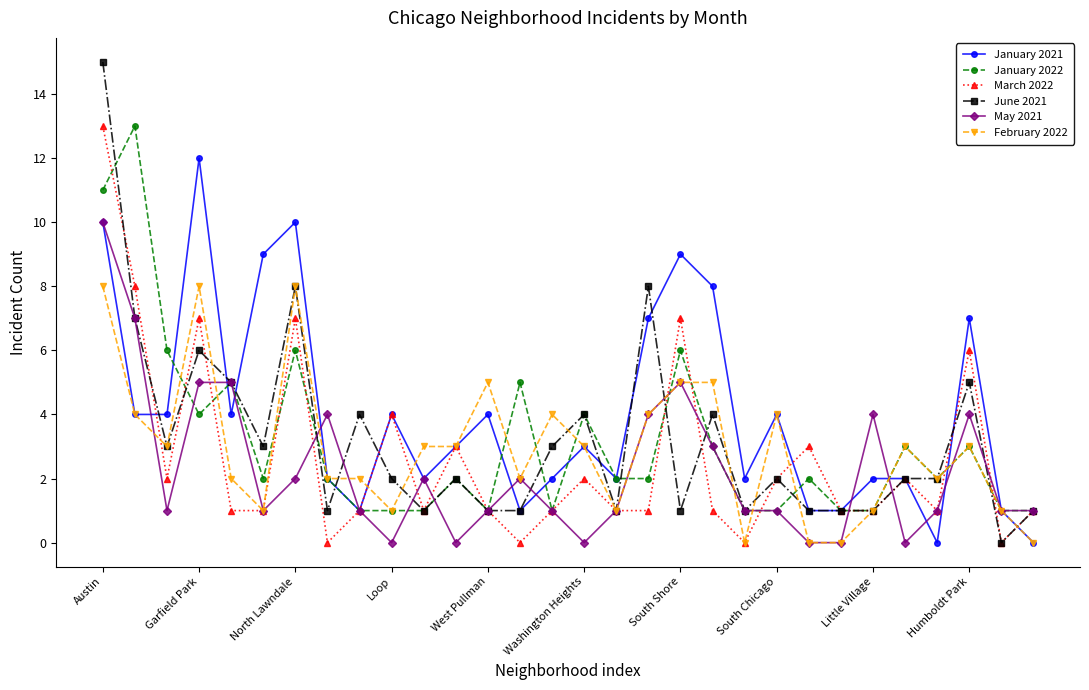

What is the value of the January 2021 point at the 29th from the left?

1